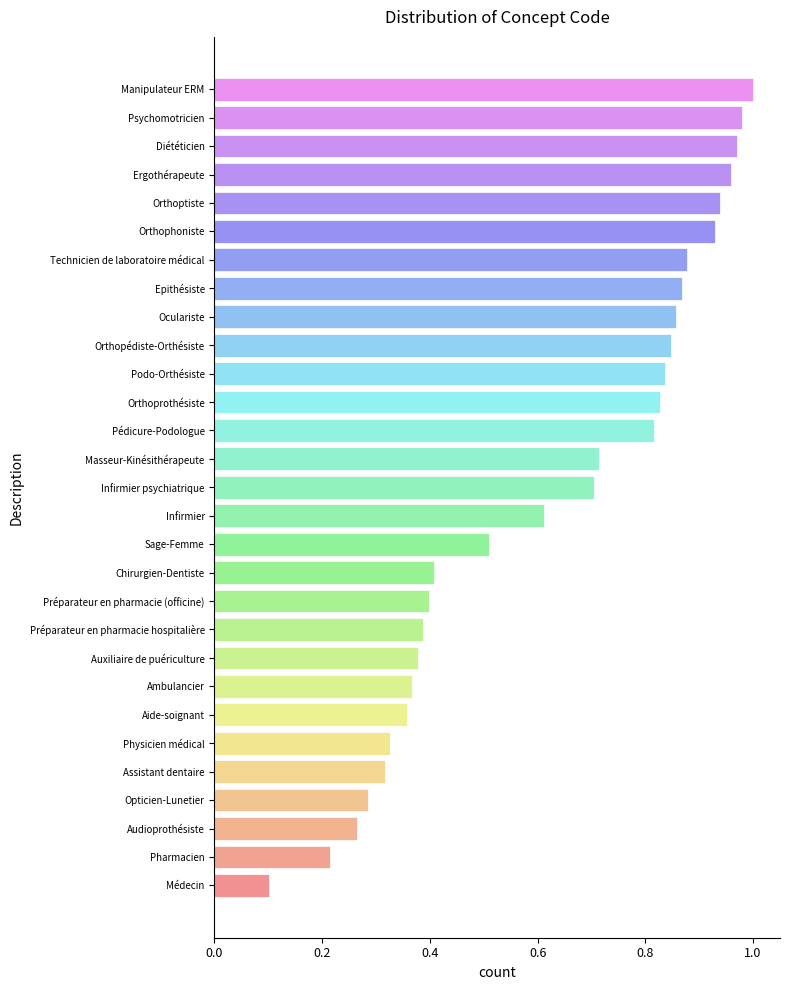

What is the sum of all values?

18.1